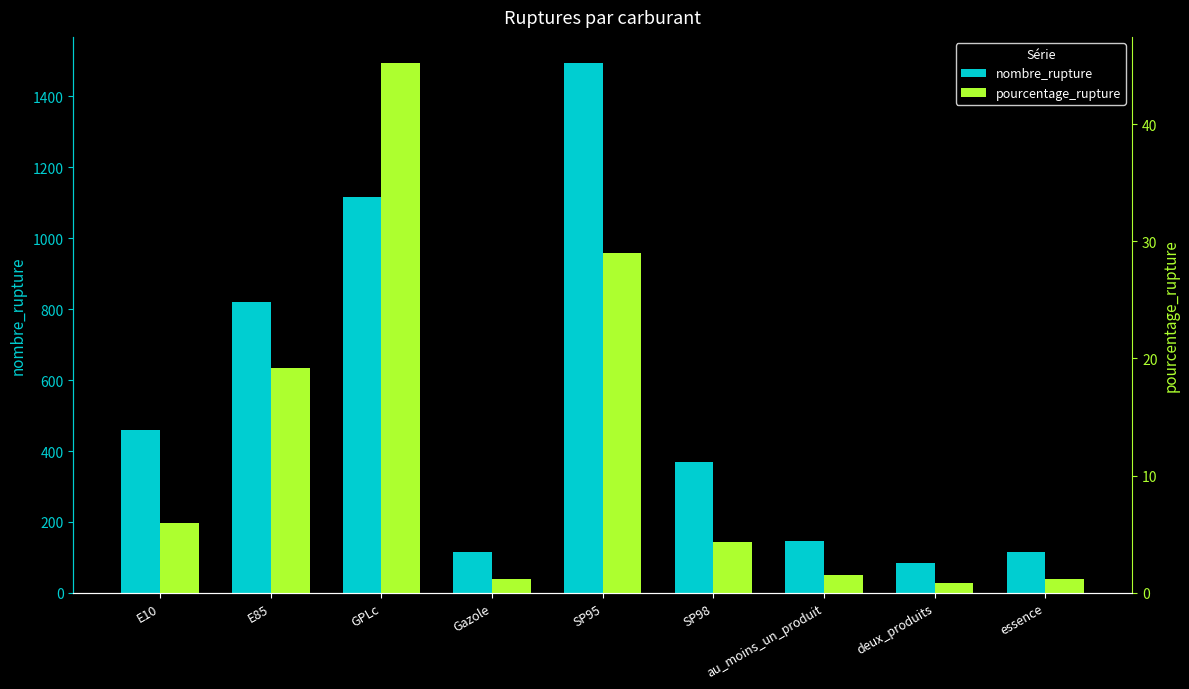

At which label does pourcentage_rupture reach its minimum?

deux_produits